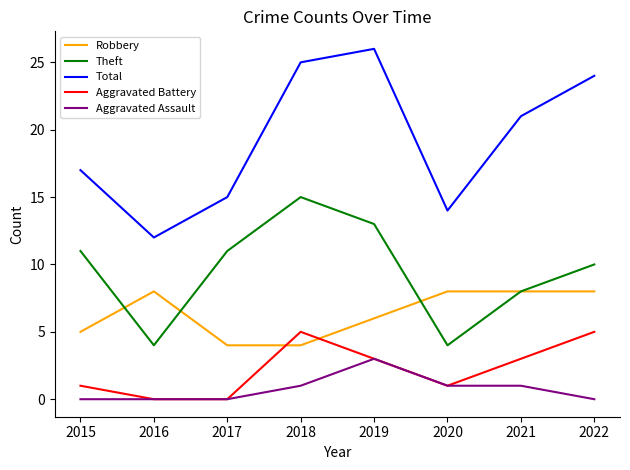

Between 2015 and 2020, which series saw the biggest shift?

Theft